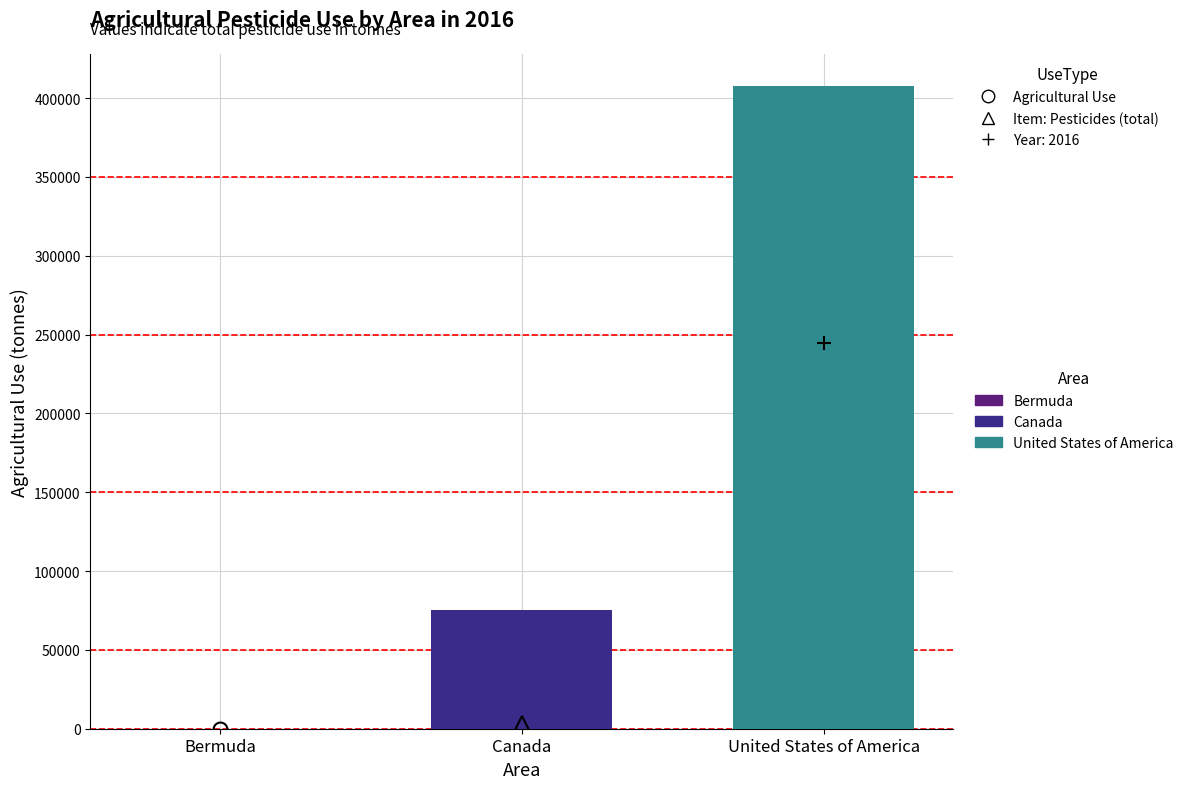

Reading left to right, what are all the values shown in this chart?

Bermuda=106.1	Canada=75318.3	United States of America=407779.2